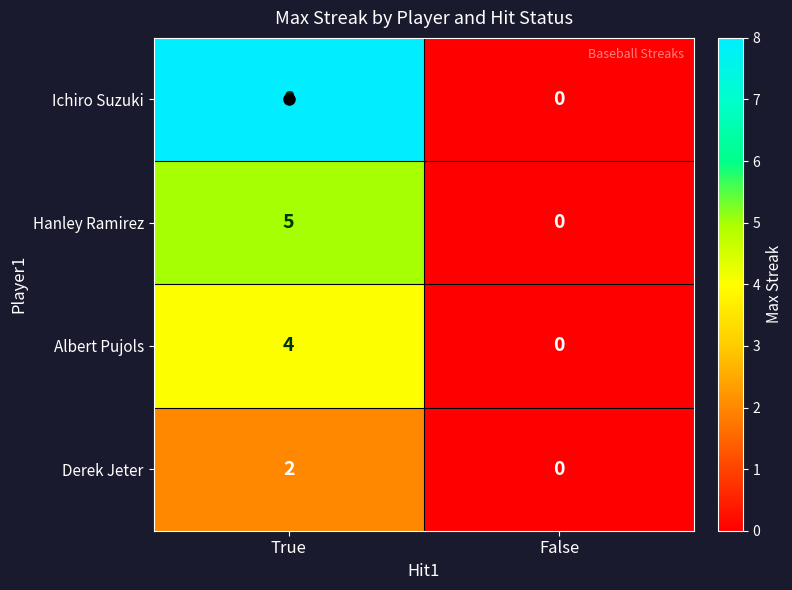

Which series has the widest spread of values?

Ichiro Suzuki